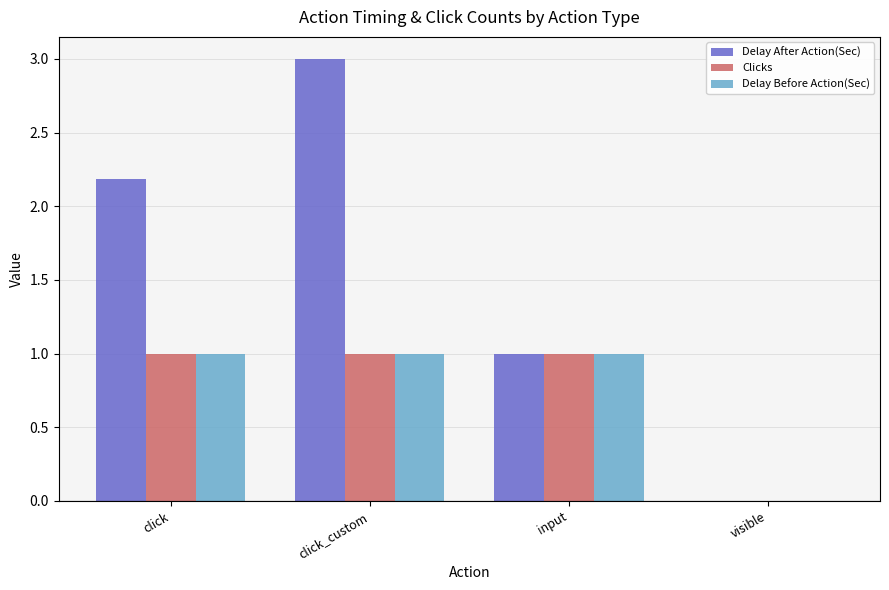

Reading left to right, transcribe all the data shown in this chart.

Delay After Action(Sec): click=2.2	click_custom=3.0	input=1.0	visible=0.0
Clicks: click=1.0	click_custom=1.0	input=1.0	visible=0.0
Delay Before Action(Sec): click=1.0	click_custom=1.0	input=1.0	visible=0.0